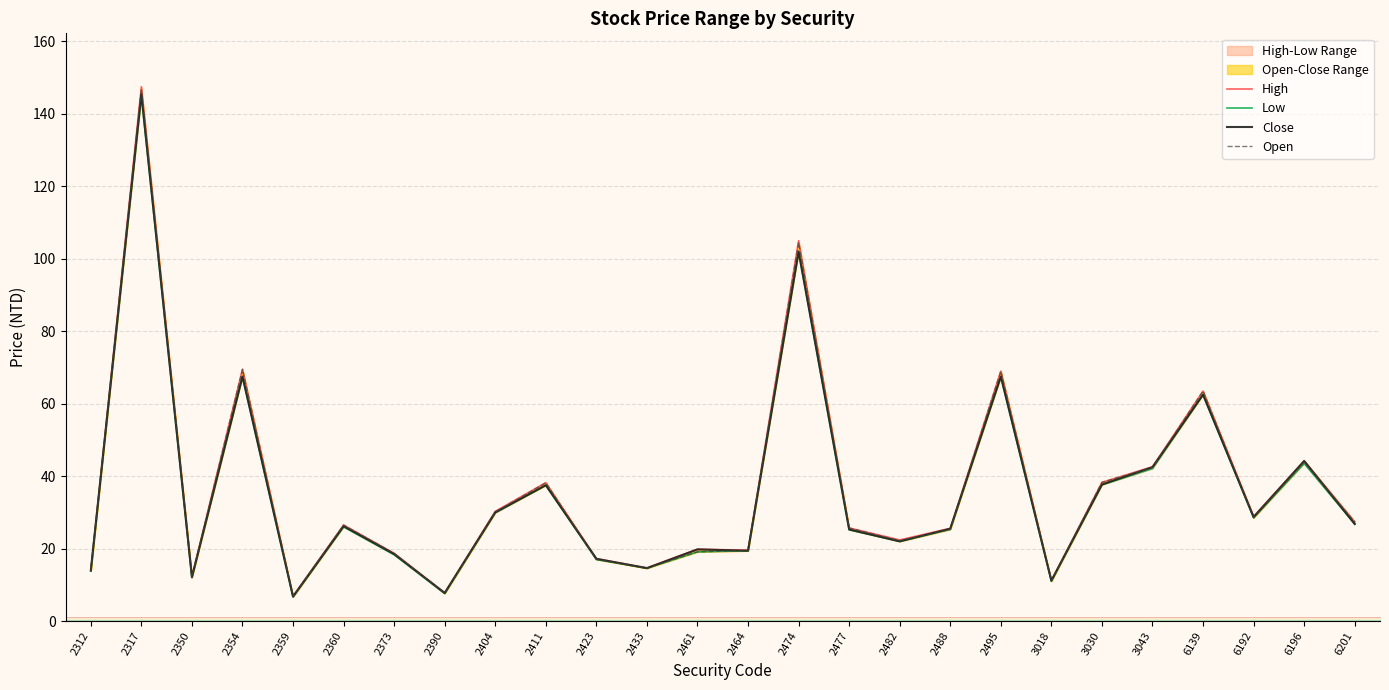

Read the Open value at 2488.

25.3